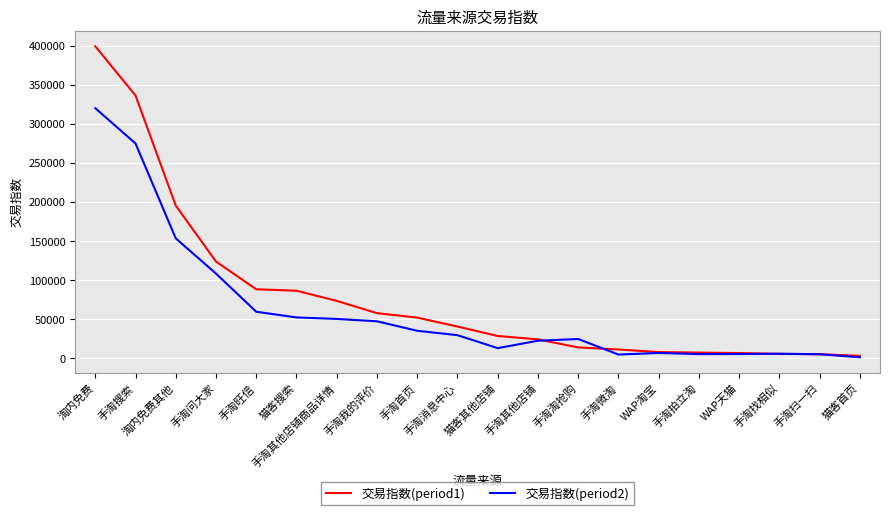

Which series has the widest spread of values?

交易指数(period1)